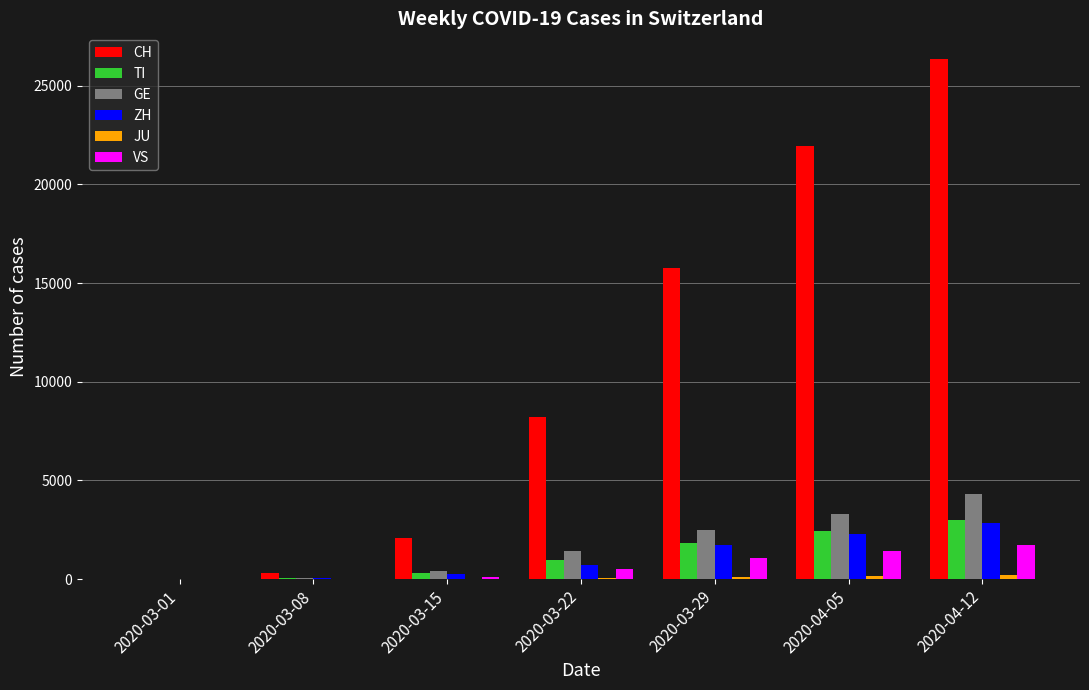

Which category has the highest value across all series?

2020-04-12